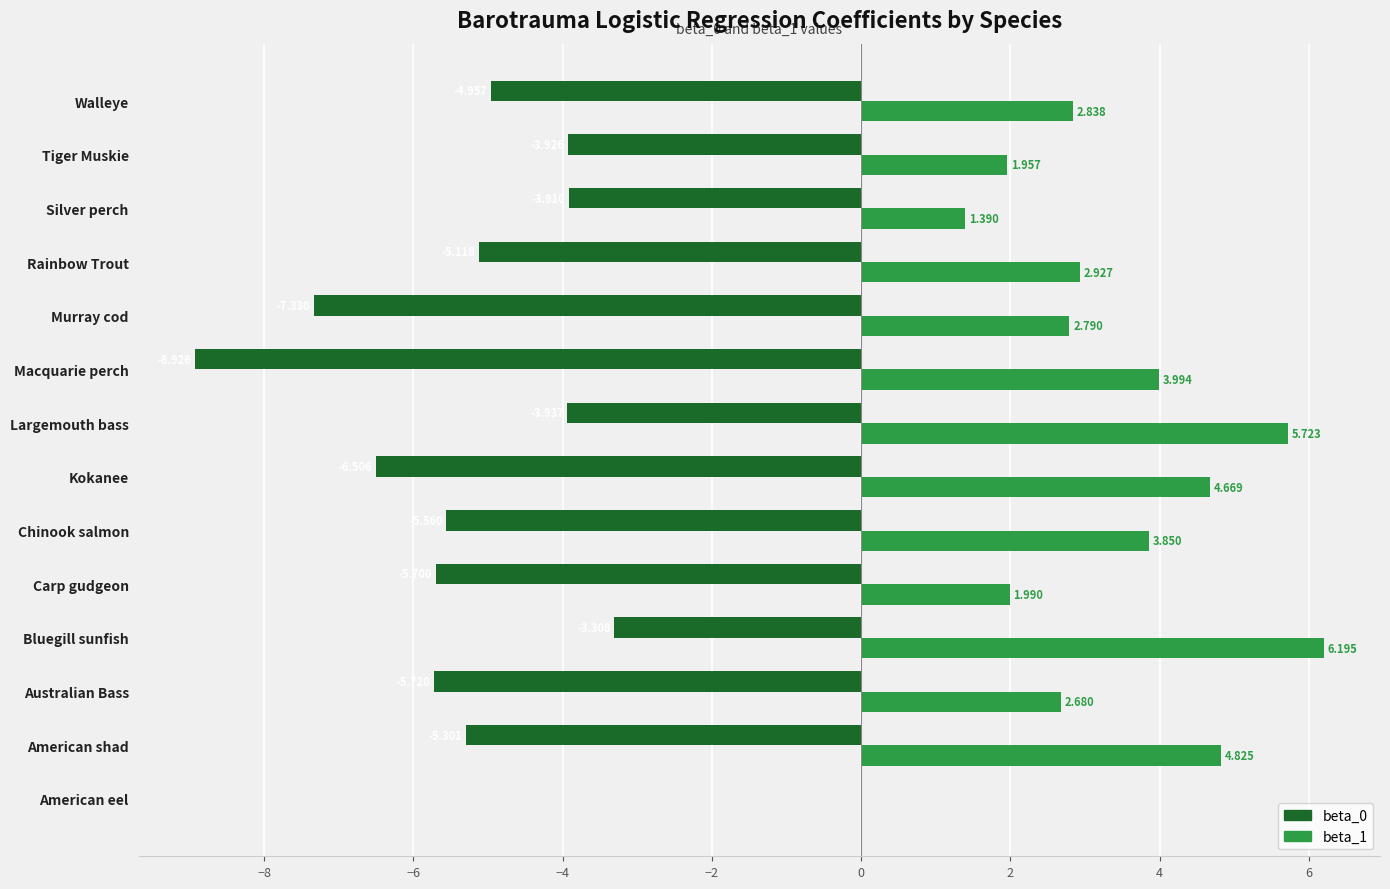

At which category is the sum across all series the highest?

Bluegill sunfish